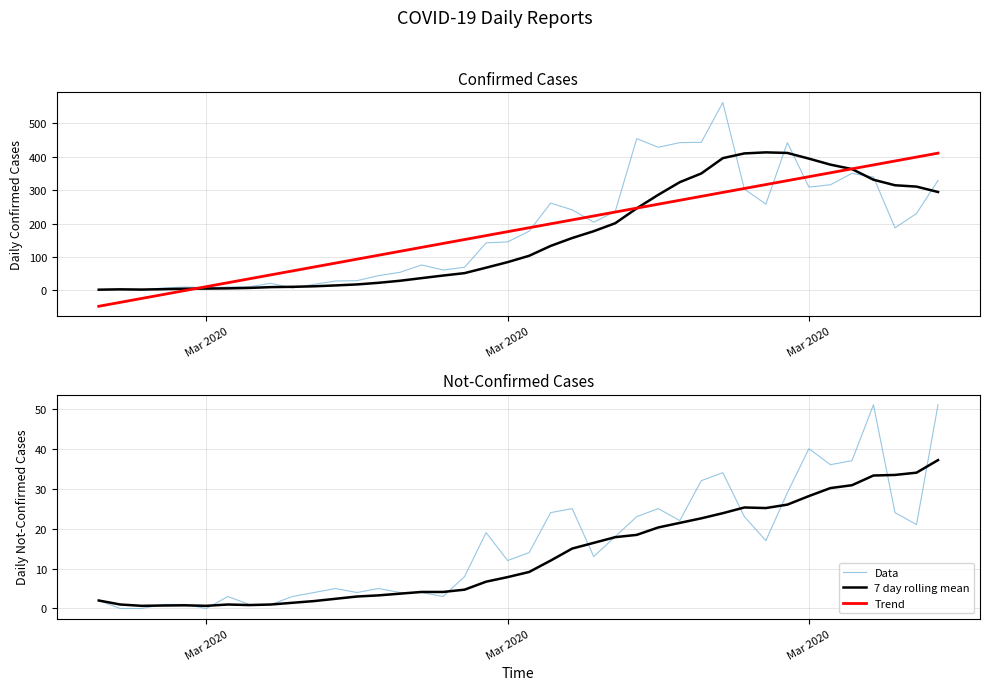

How many times do Data and 7 day rolling mean cross each other?

11